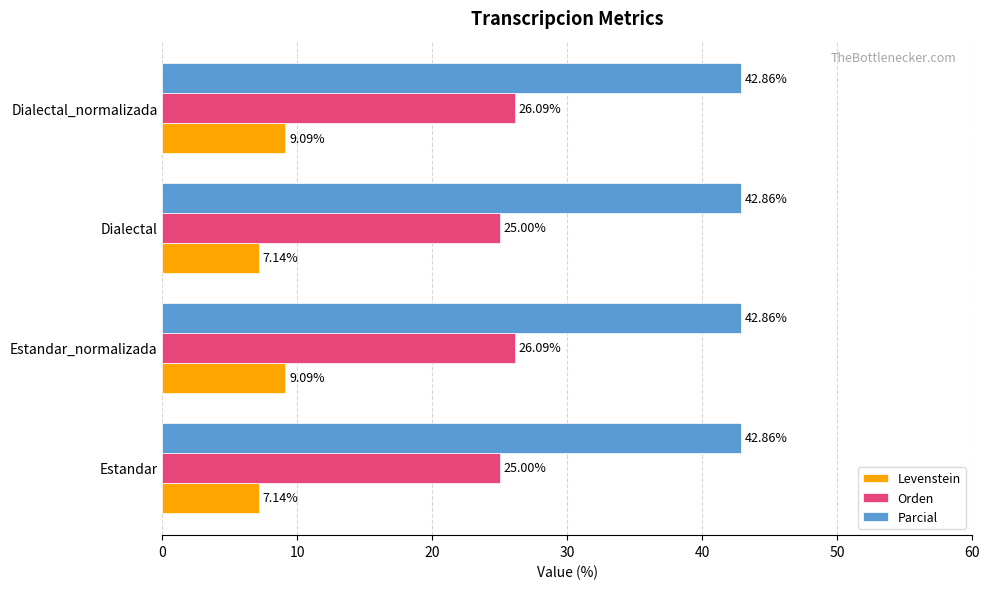

Which series has the largest total across all categories?

Parcial